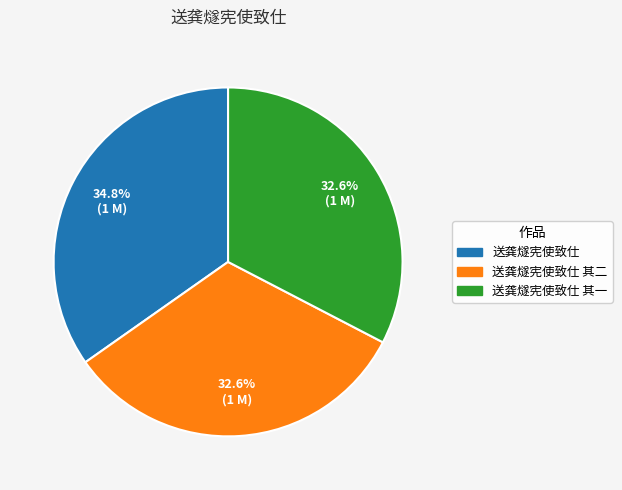

How many segments does this pie chart have?

3